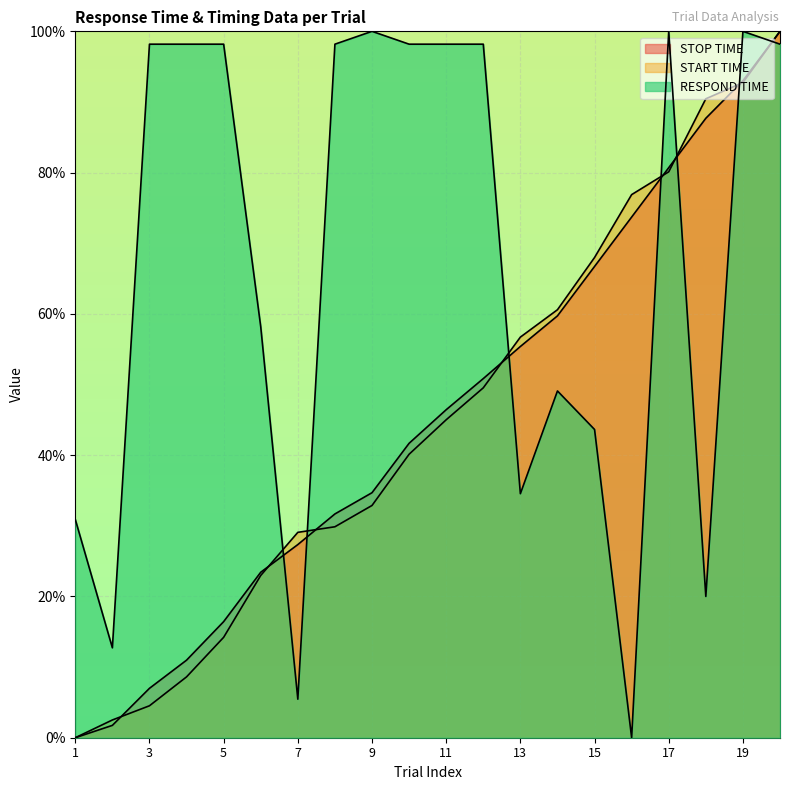

What are all the series names shown in the legend?

STOP TIME, START TIME, RESPOND TIME